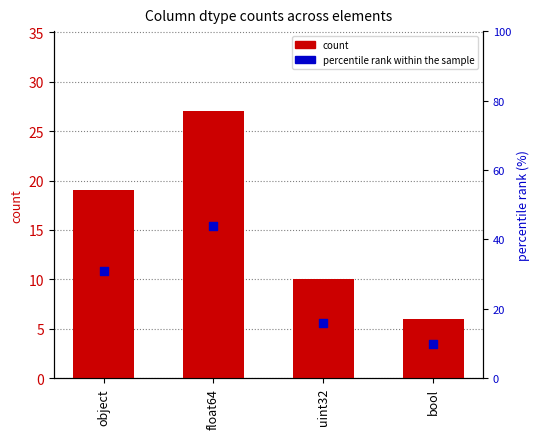

Which series has the largest total across all categories?

percentile rank within the sample